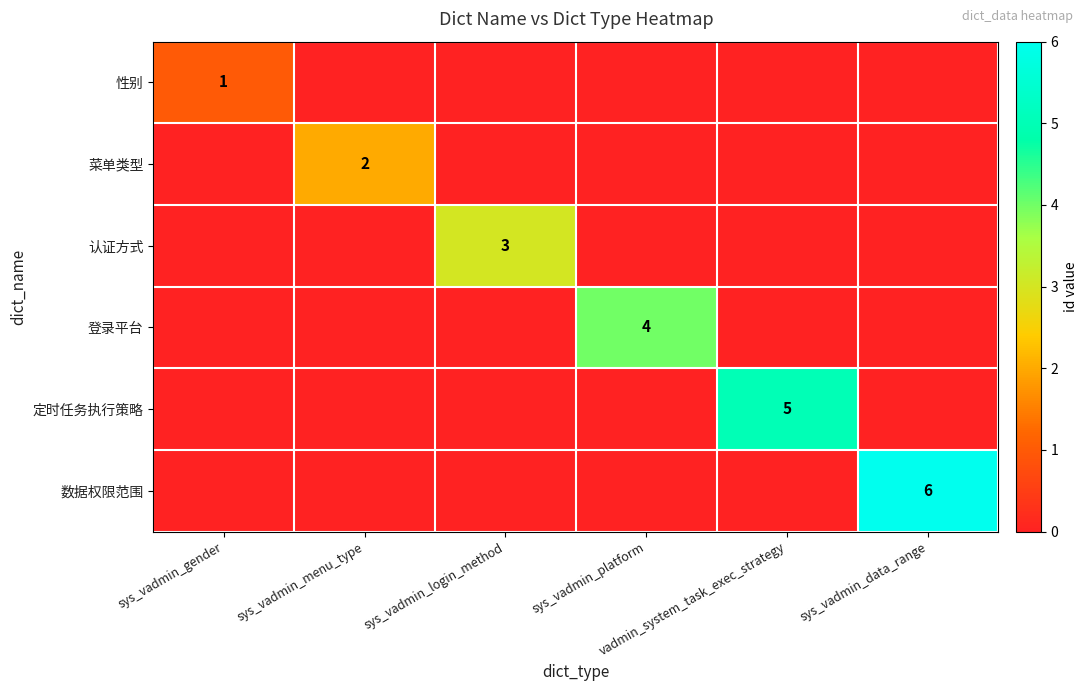

Rank the series at sys_vadmin_gender from lowest to highest value.

菜单类型, 认证方式, 登录平台, 定时任务执行策略, 数据权限范围, 性别